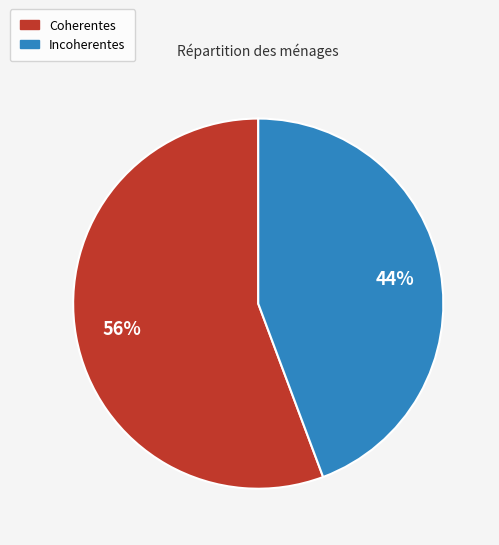

Rank the categories by value from highest to lowest.

Coherentes, Incoherentes